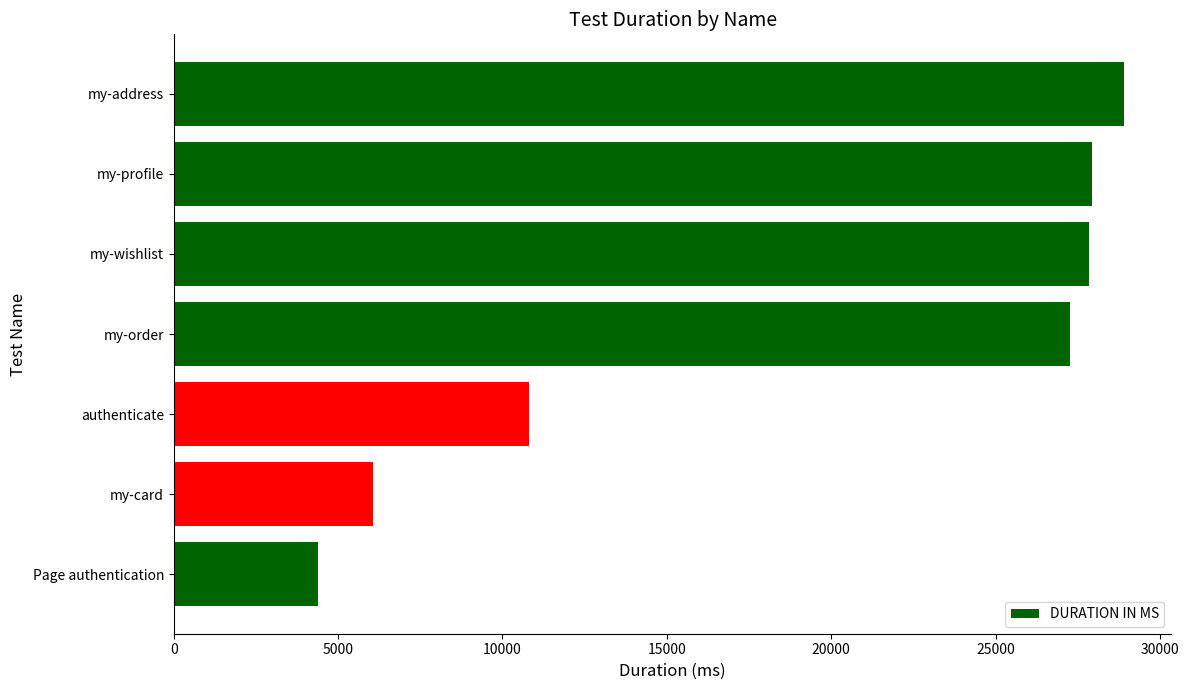

At which category does the chart reach its peak across all series?

my-address